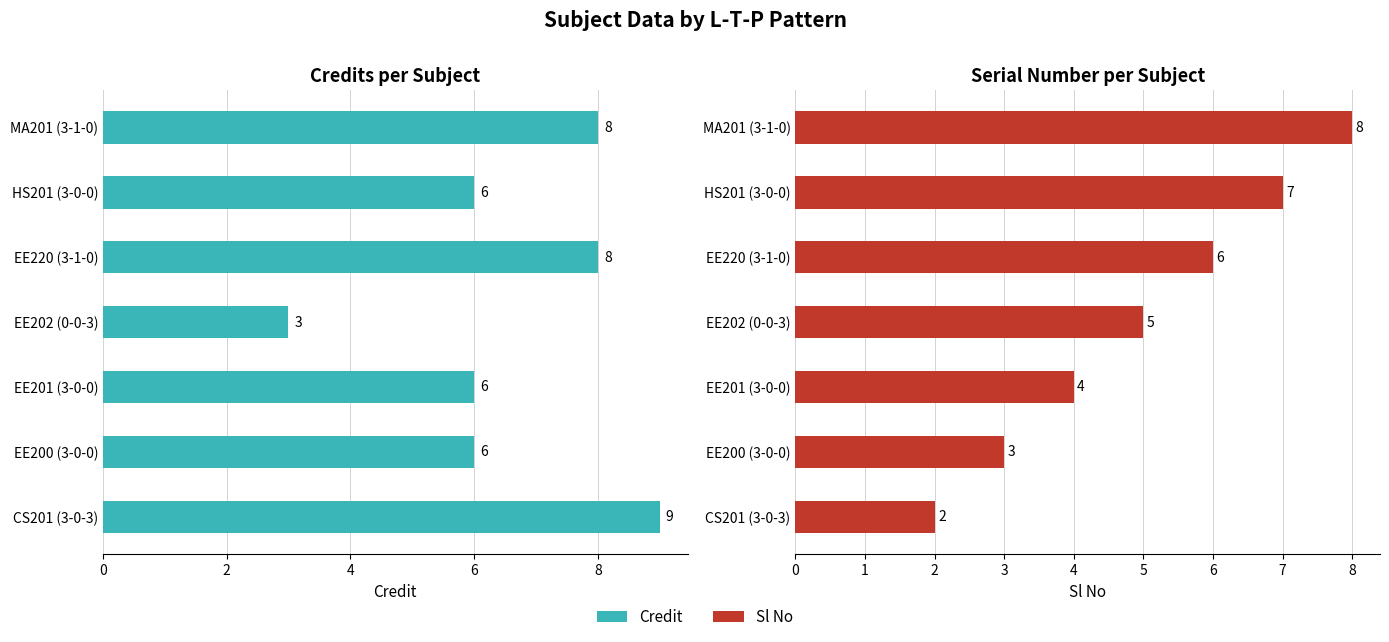

Reading left to right, list all the values displayed in this chart.

Credit: 9	6	6	3	8	6	8
Sl No: 2	3	4	5	6	7	8